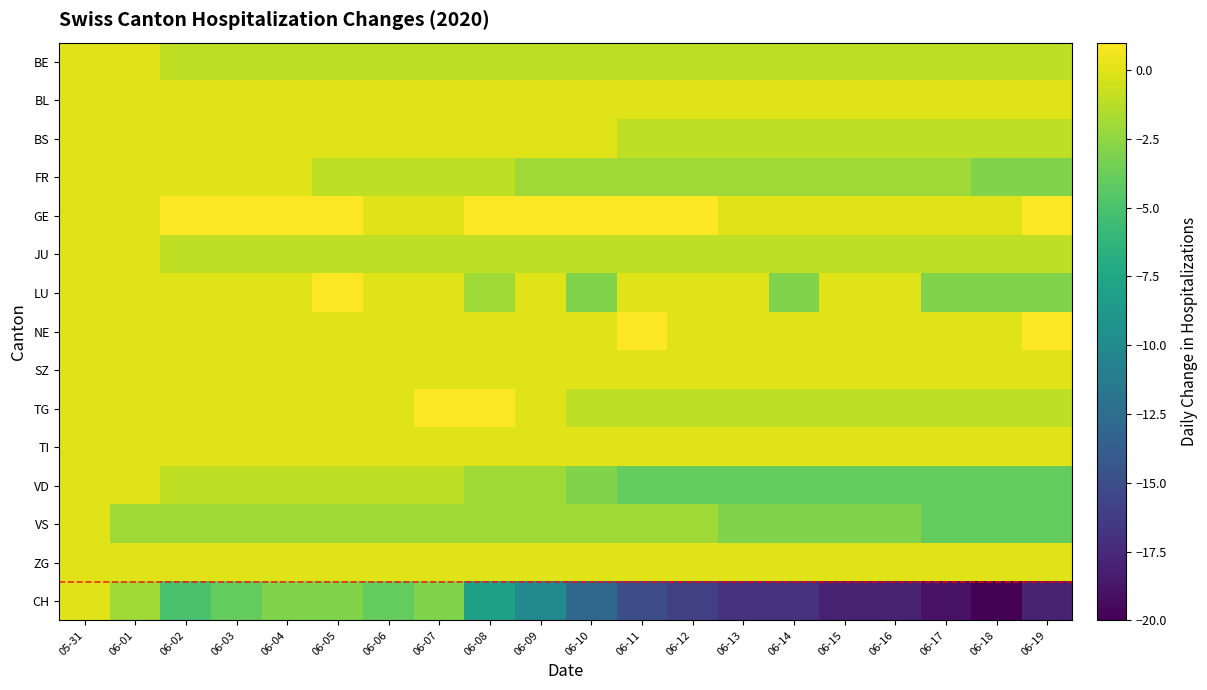

At which category is the sum across all series the highest?

05-31